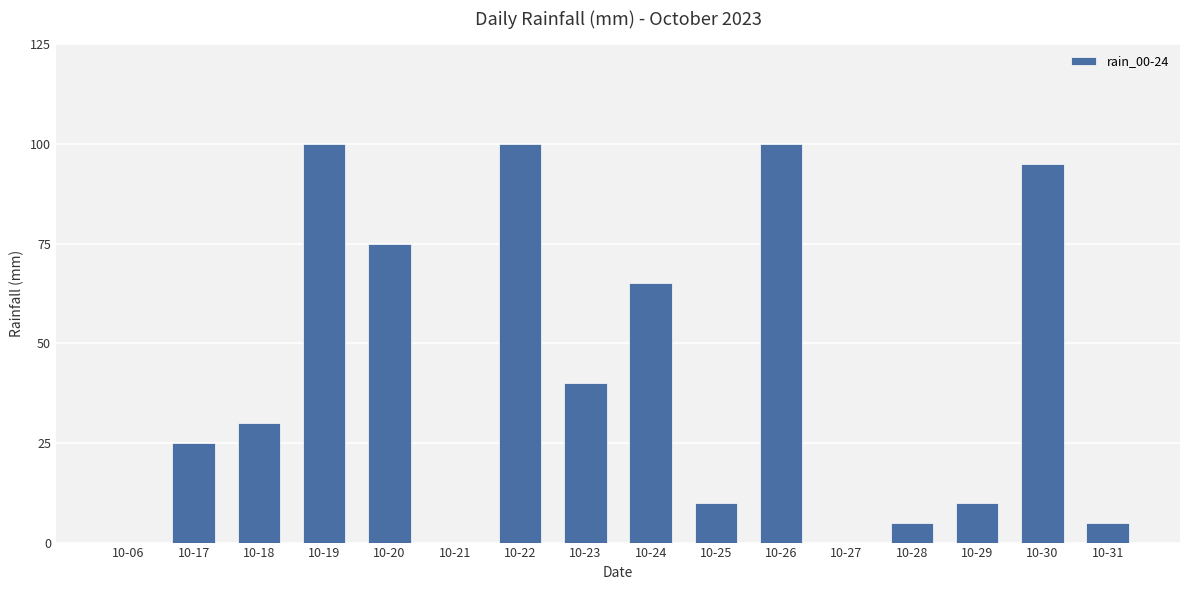

What value does the data have at 10-22, to the nearest 10?

100